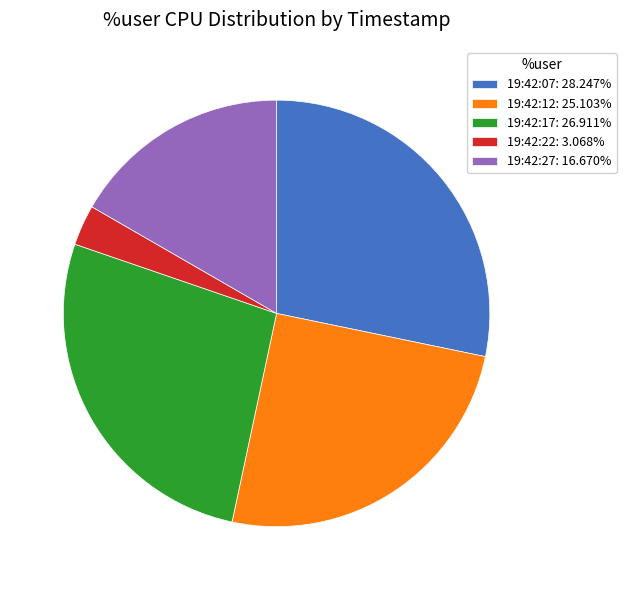

Do 19:42:22: 3.068% and 19:42:07: 28.247% together represent more than half of the pie?

No